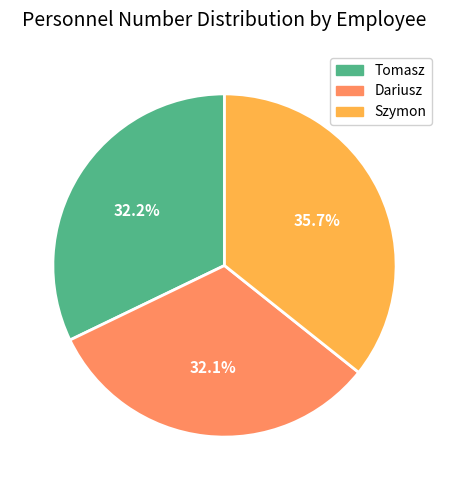

Count the number of slices in the pie.

3